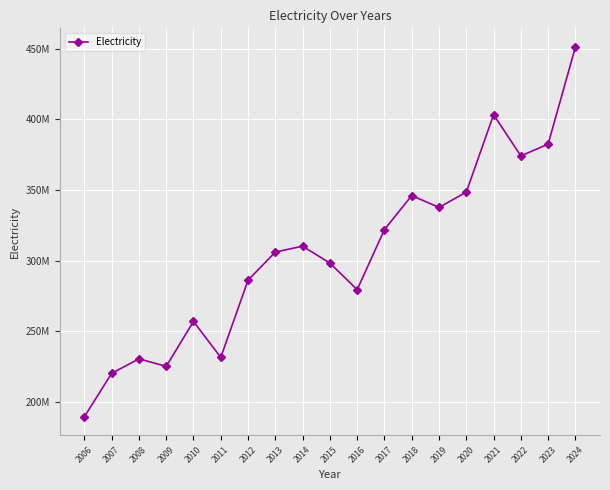

True or false: the data shows 257000000 at 2010.

True